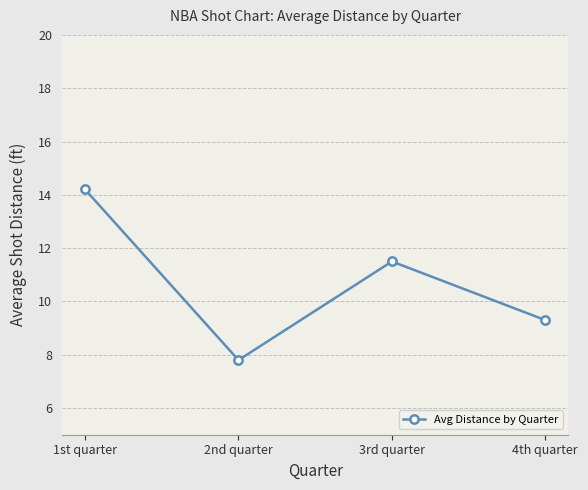

What is the difference between the maximum and minimum values?

6.4